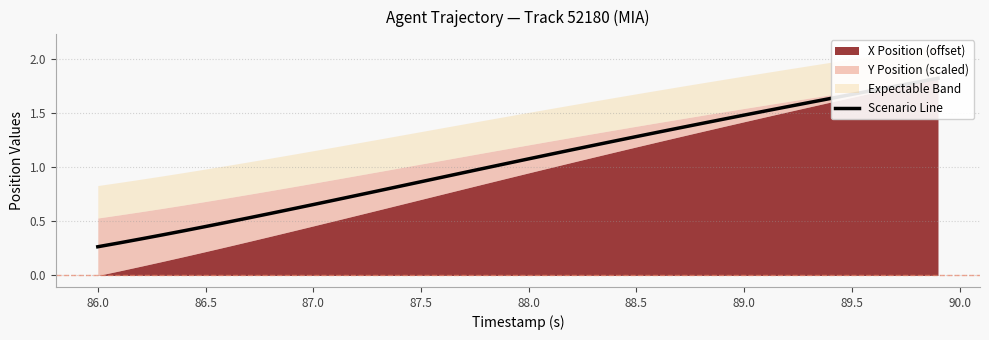

Does the chart display data point markers on the line(s)?

No